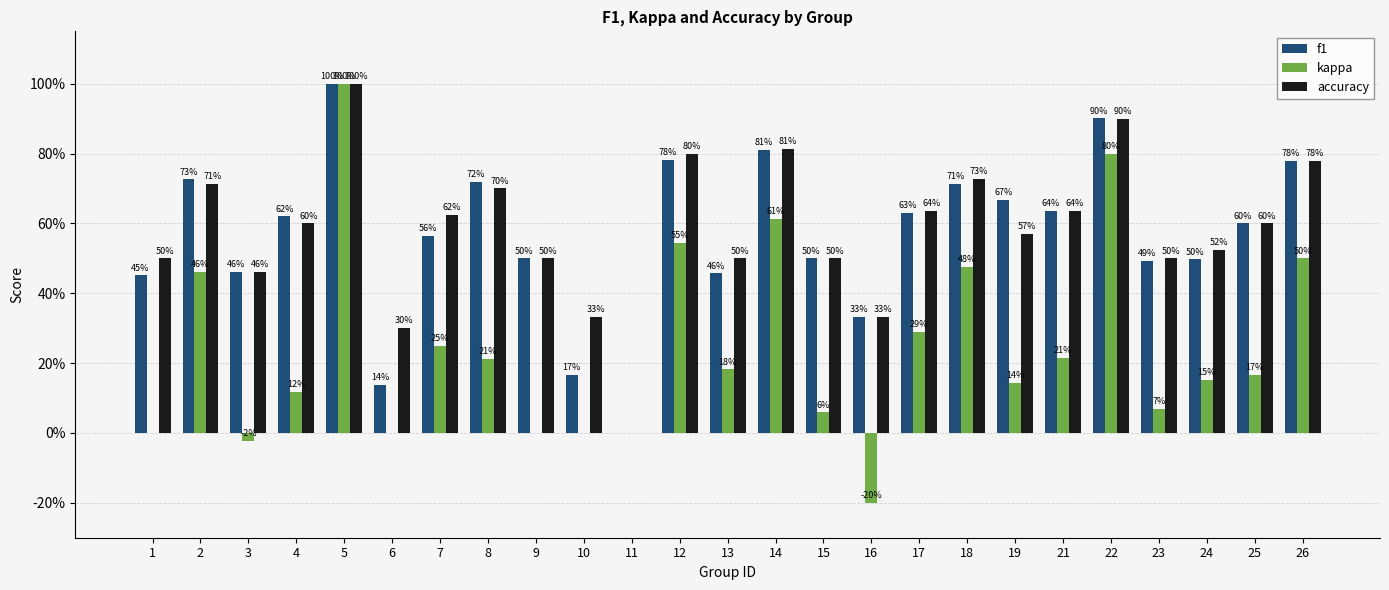

Are the bars grouped side by side (vs. stacked)?

Yes